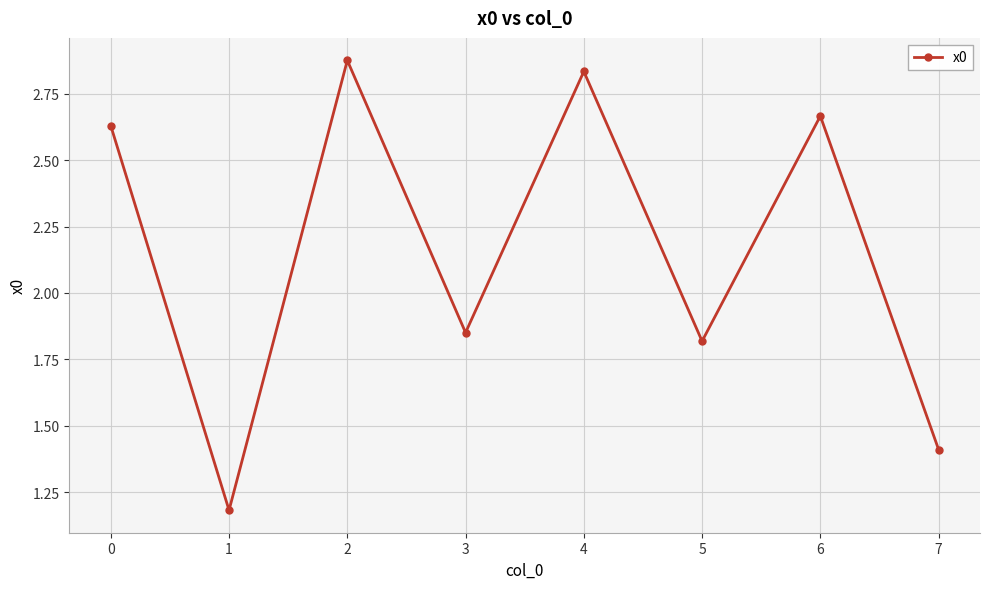

Where is the first local maximum?

2